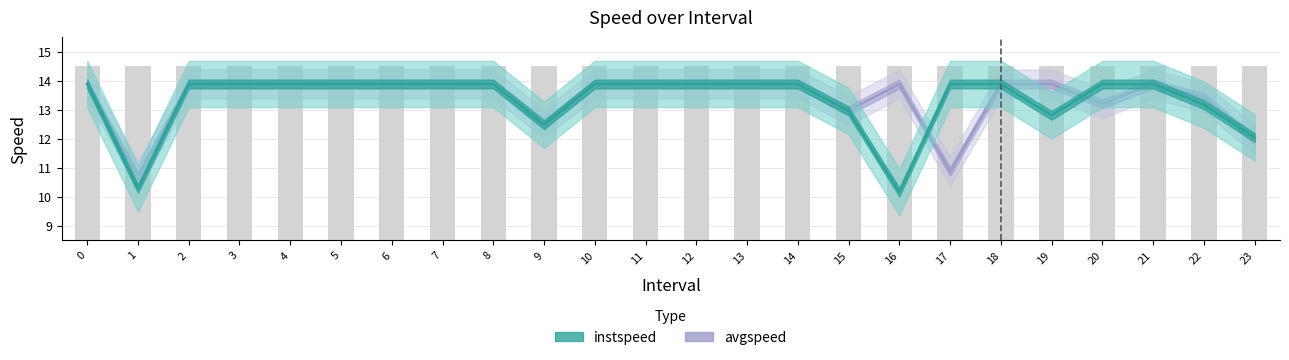

What is the difference between the maximum and minimum values in the instspeed series?

3.7